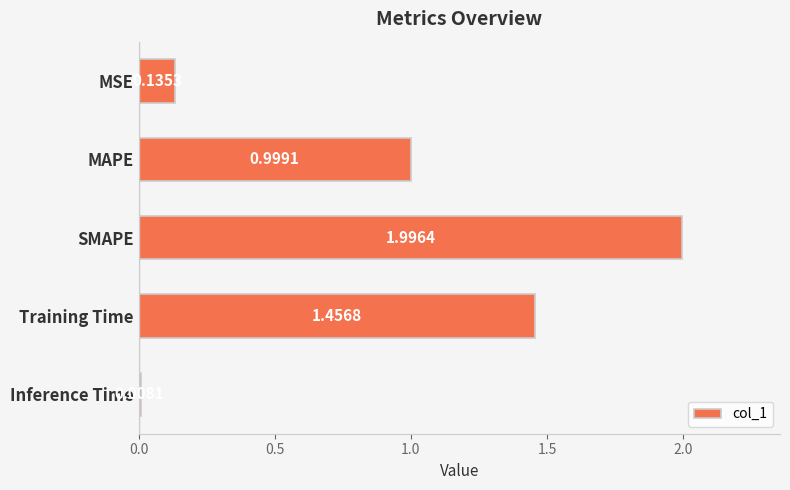

What is the label of the 5th bar from the bottom?

MSE